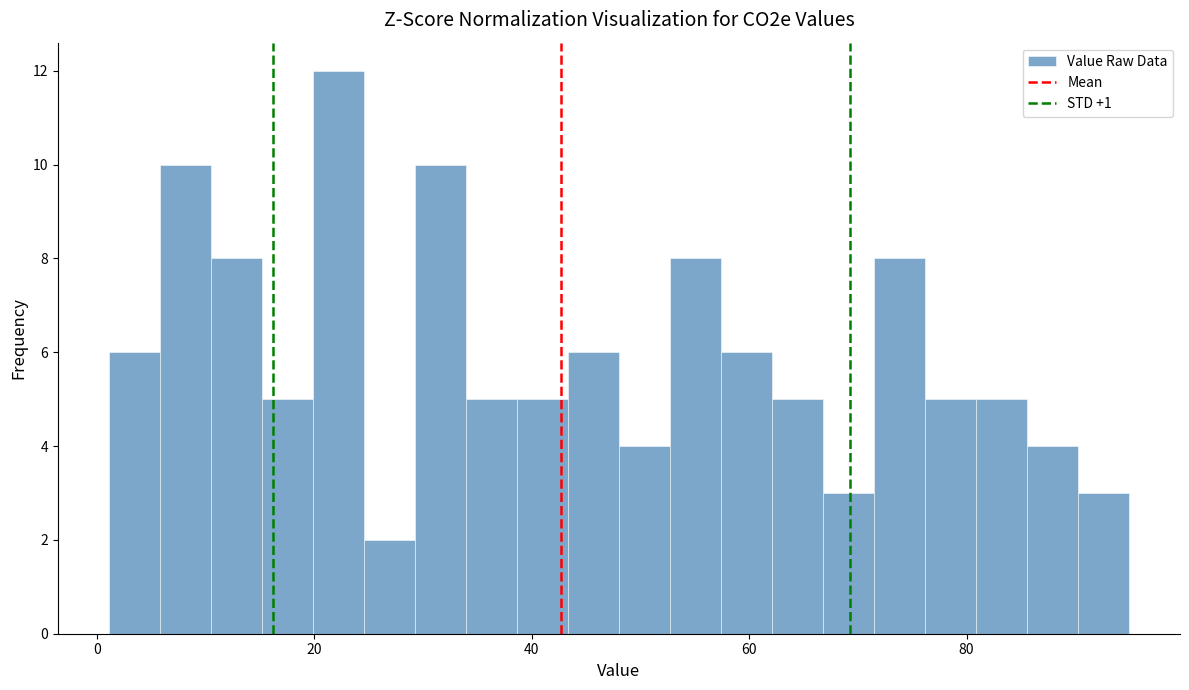

Around what value on the x-axis is the tallest bar? Give the approximate position of its centre, as read against the axis.

22